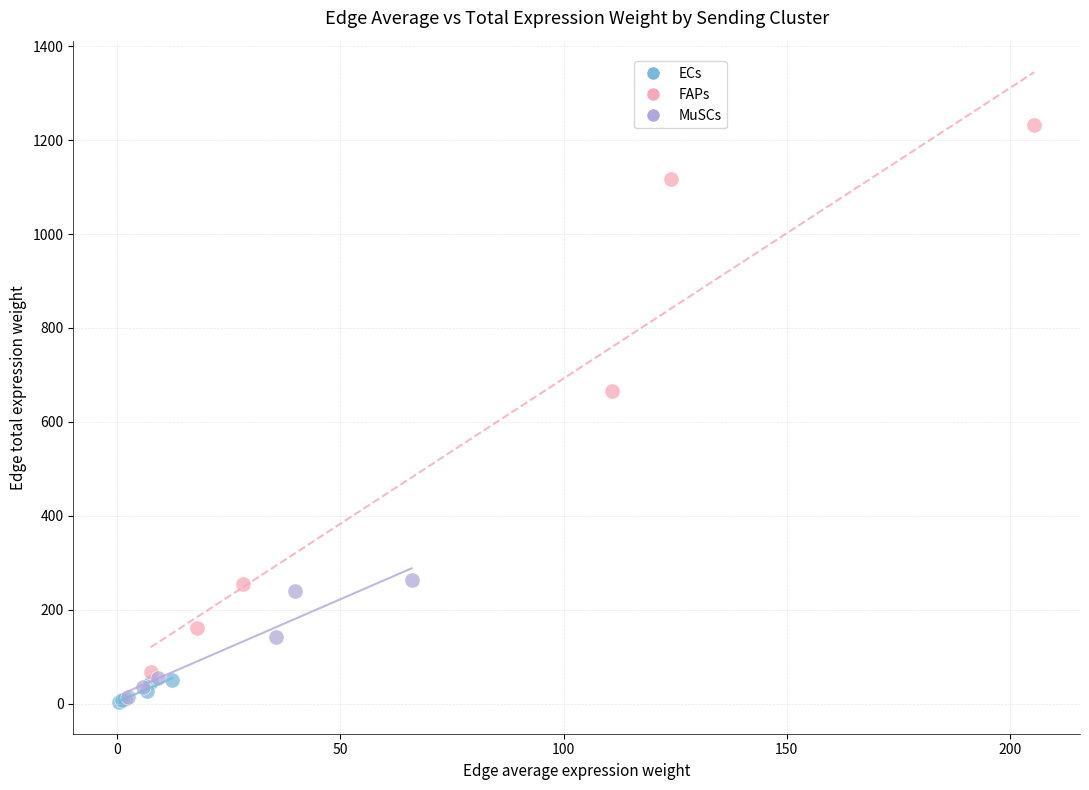

Which series contains the highest Y value?

FAPs